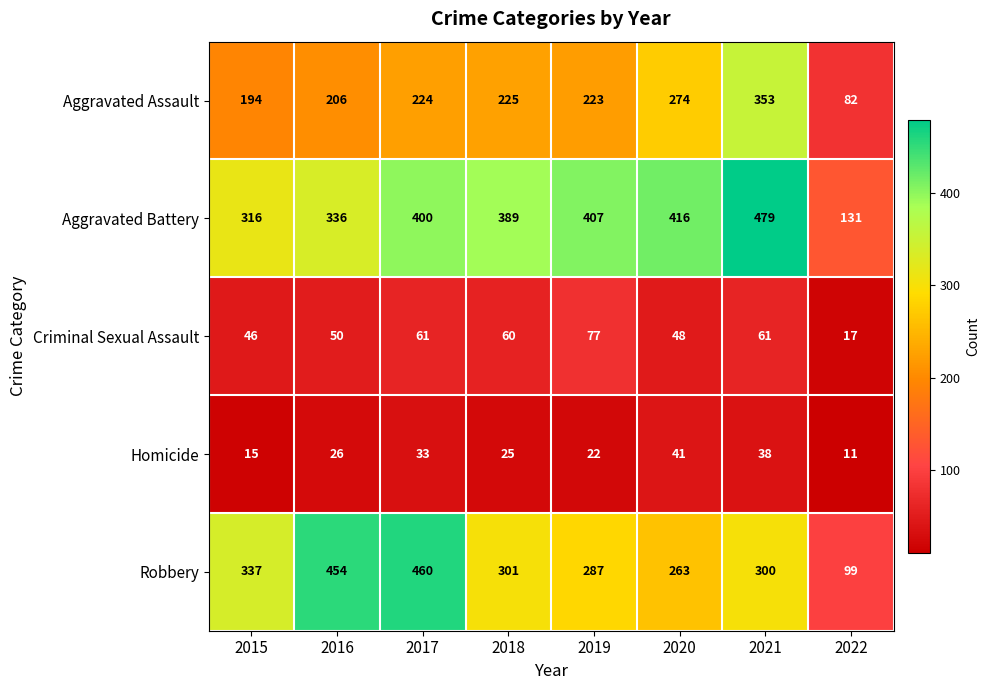

Which series has the largest range (max minus min)?

Robbery